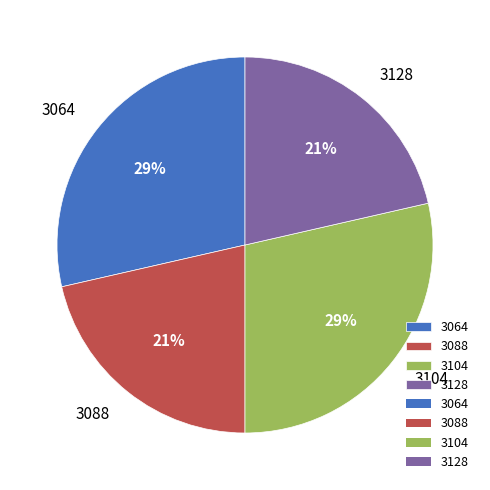

Is there any slice that represents more than half of the pie?

No